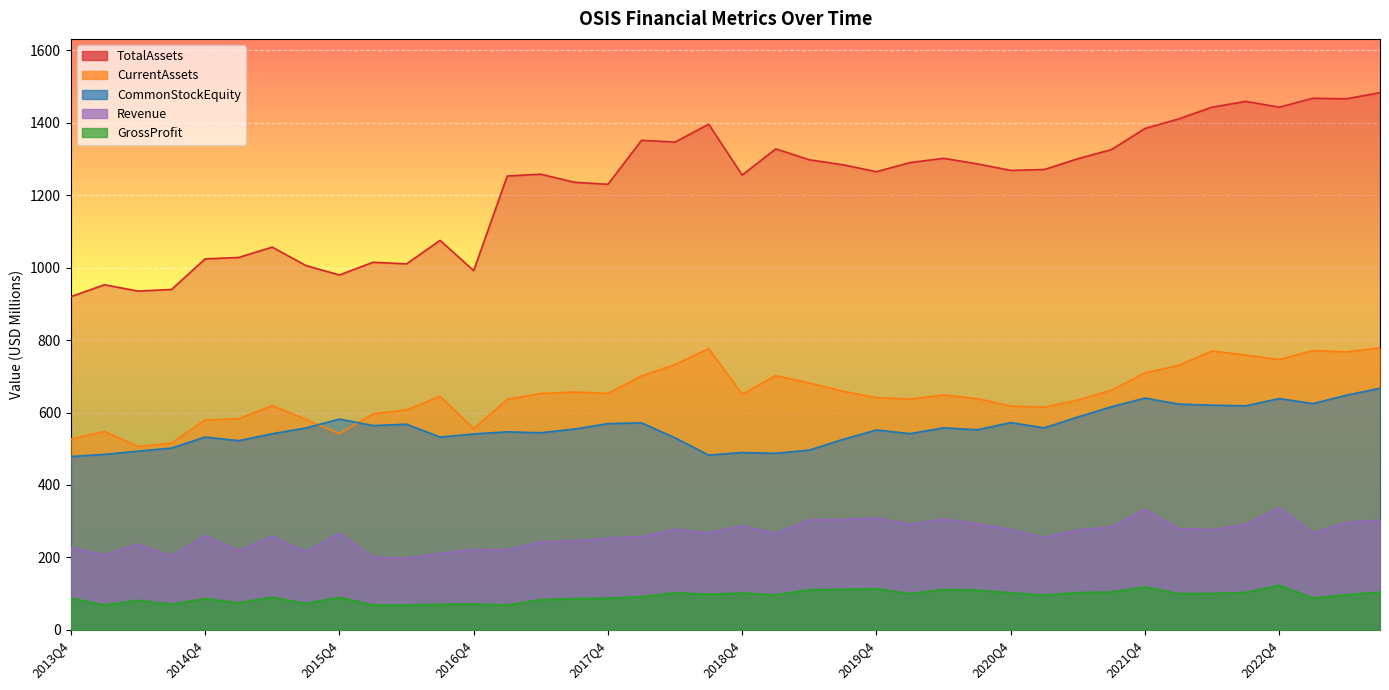

What is the total value across all series at 2018Q4?

2784.3